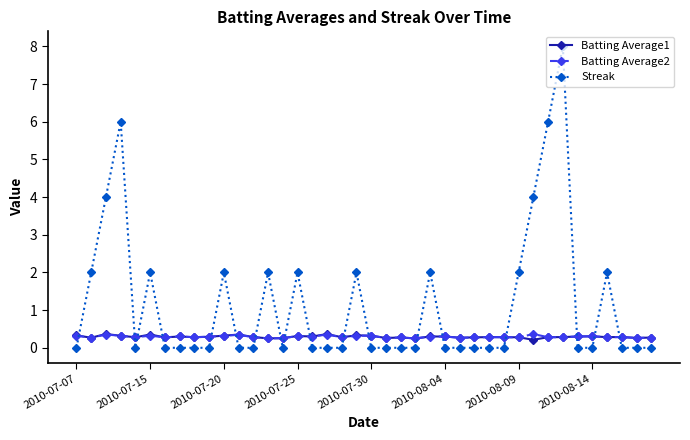

What is the maximum value for Batting Average2?

0.4